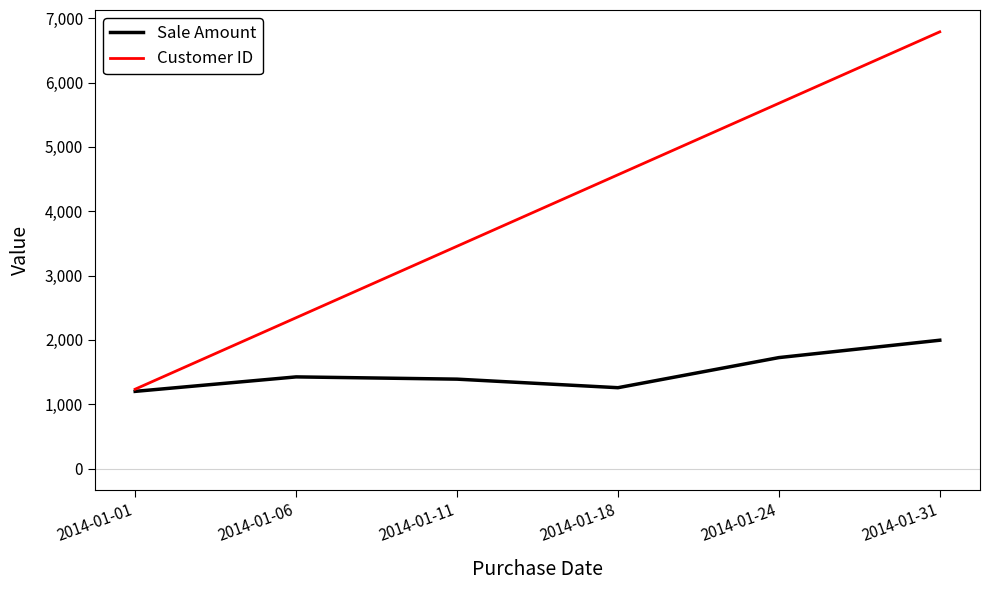

Which series changed the most between 2014-01-06 and 2014-01-18?

Customer ID